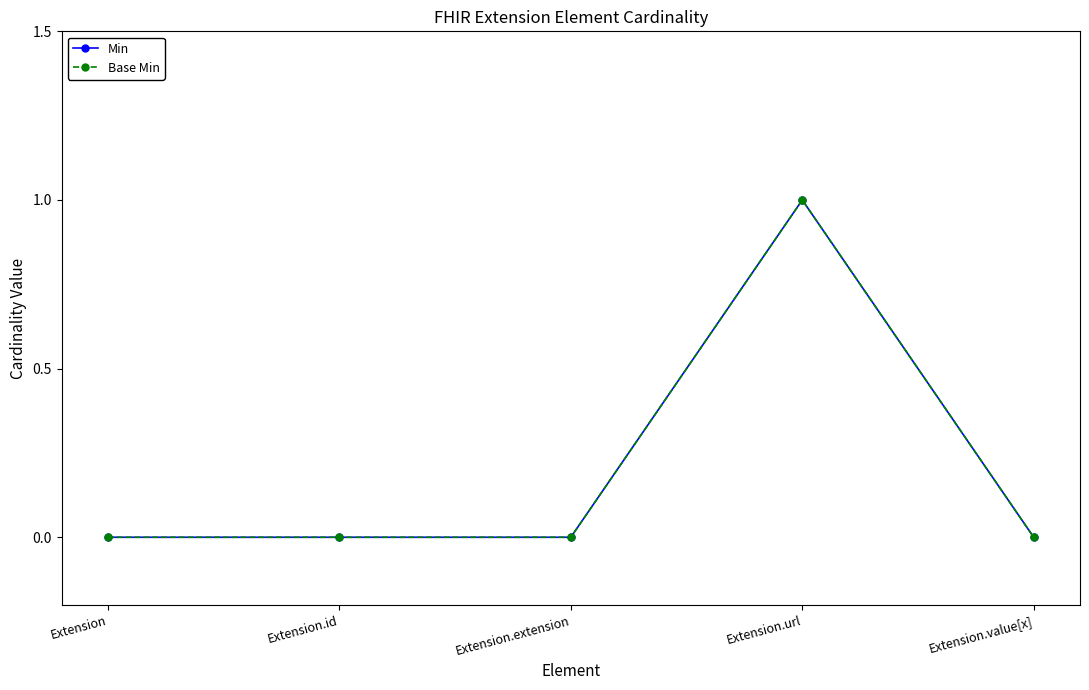

Between Extension and Extension.extension, which series saw the biggest shift?

Min